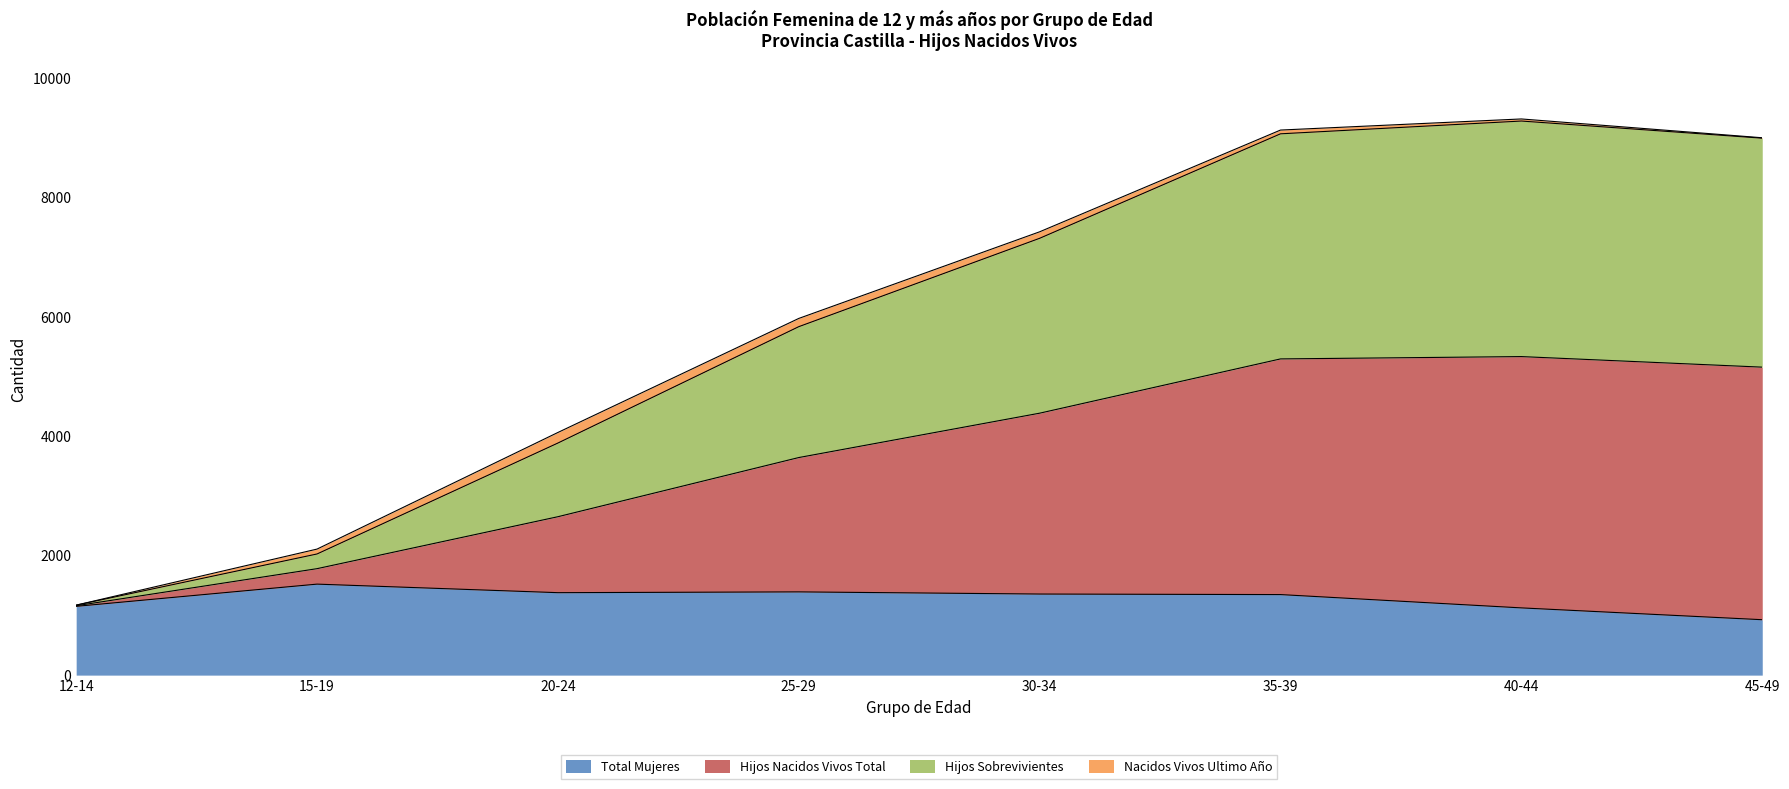

Between 40-44 and 35-39, which is larger?

35-39